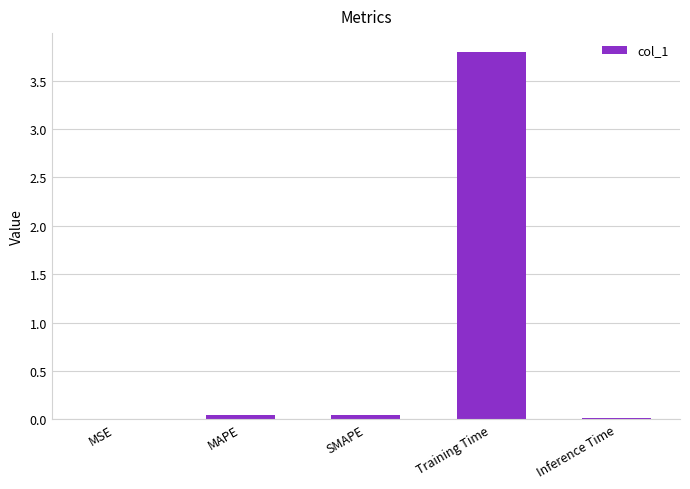

What is the difference between the values at Training Time and Inference Time?

3.8